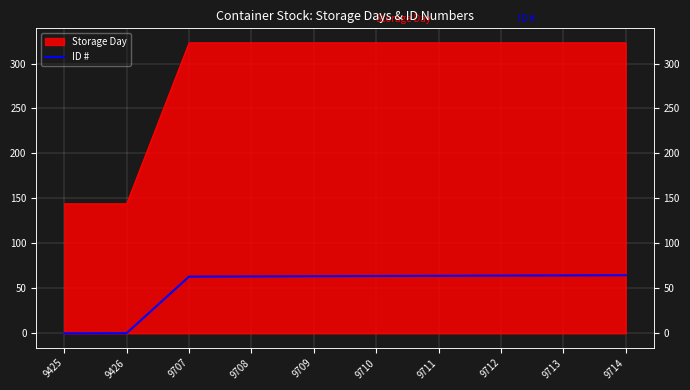

At which label is the value closest to 32?

9707